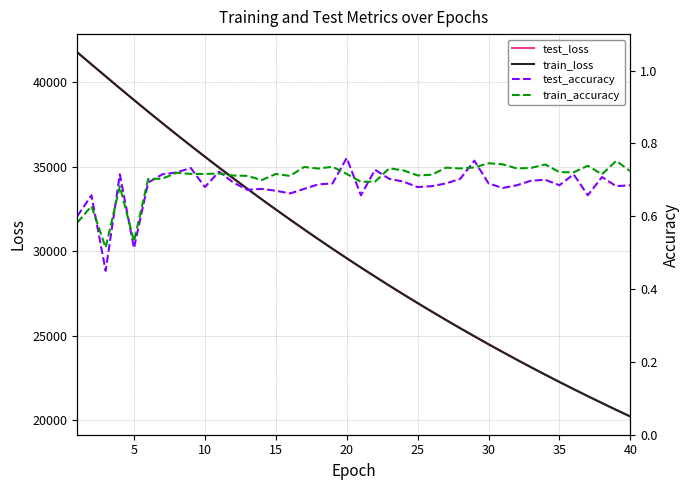

What is the highest value of the train_loss series?

41781.3